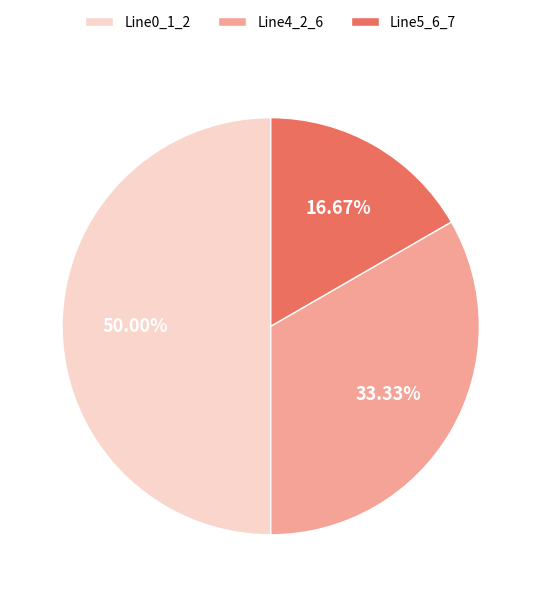

To the nearest percent, what is the difference between the largest and smallest slice percentages?

33%